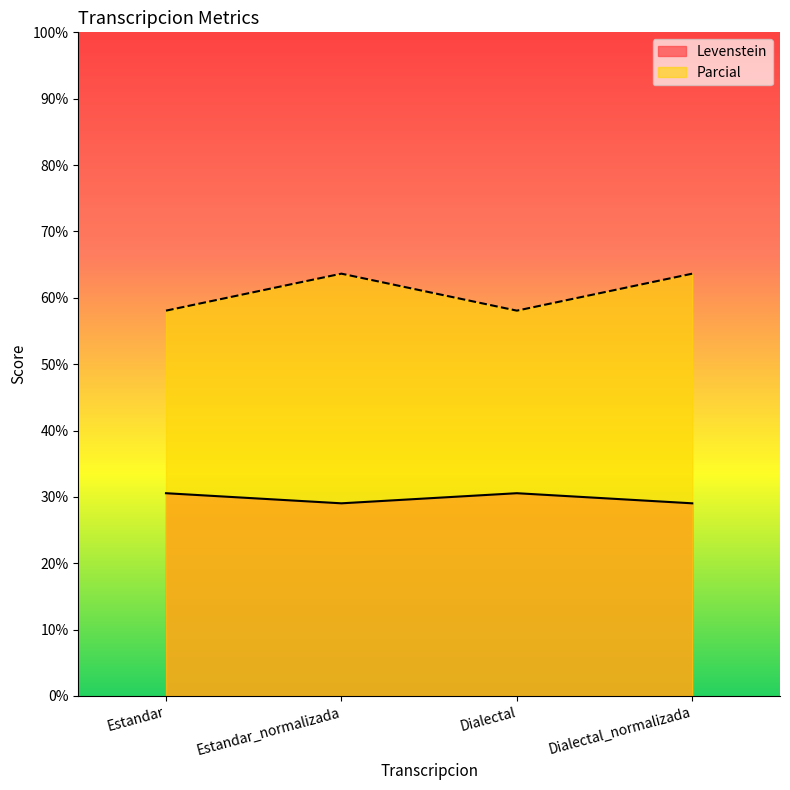

How many lines are shown in the chart?

2